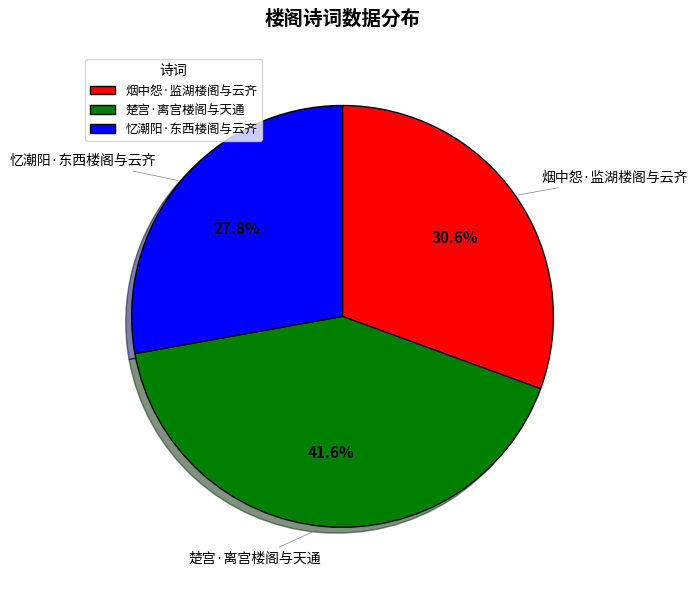

To the nearest percent, what is the difference between the largest and smallest slice percentages?

14%